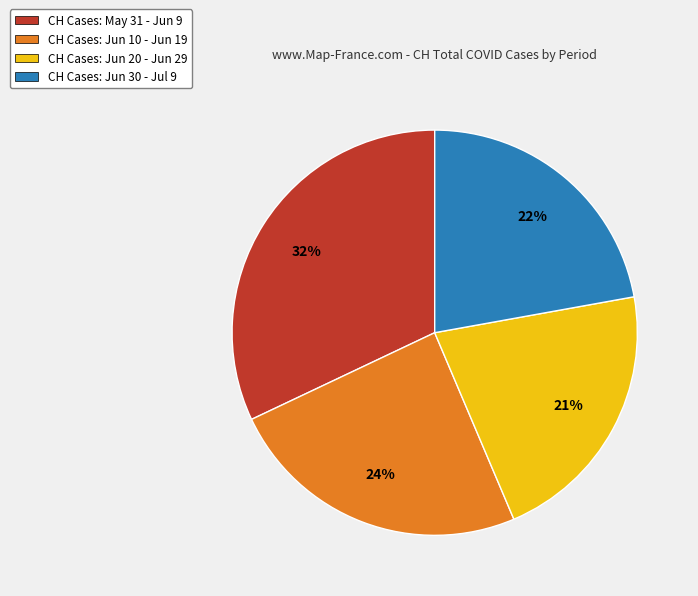

Is there a majority slice in this chart?

No